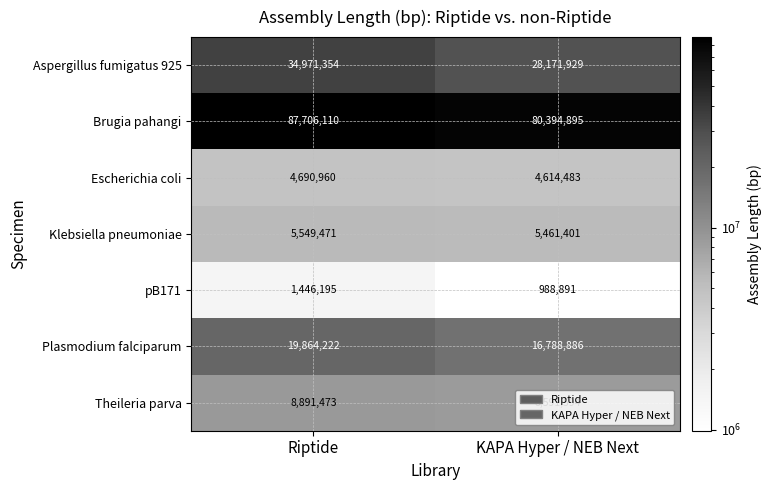

What is the average value of the pB171 series?

1217543